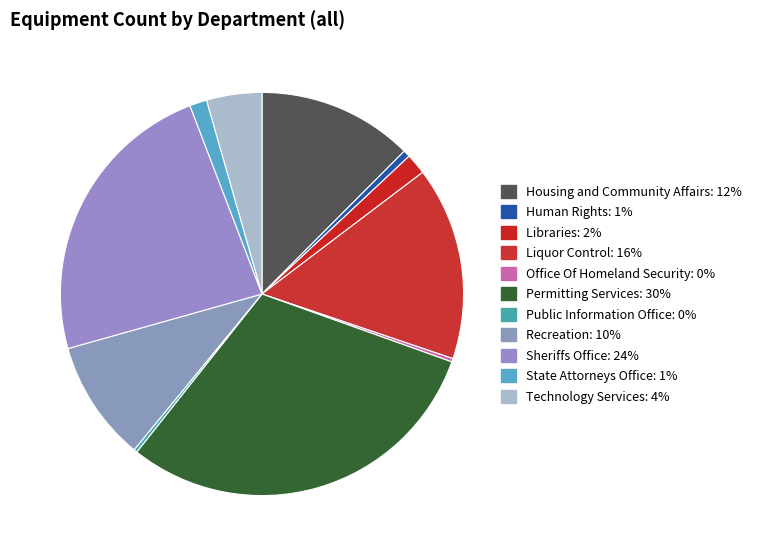

What is the smallest slice in the pie chart?

Office Of Homeland Security